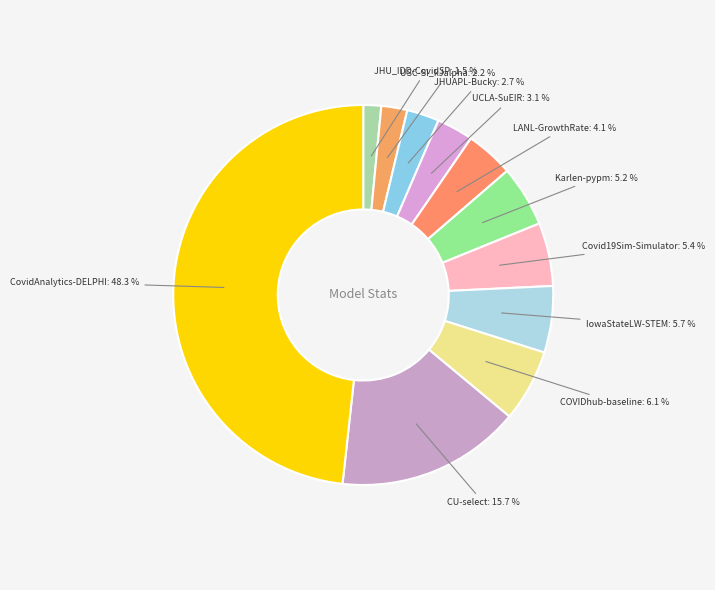

How many segments does this pie chart have?

11